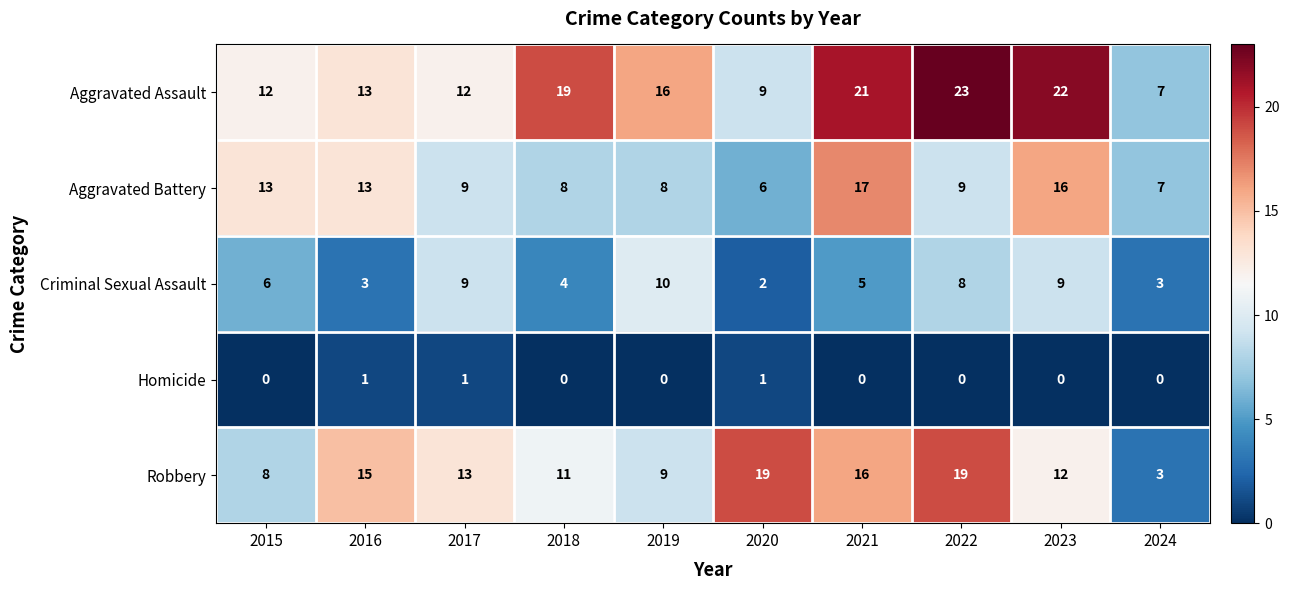

At which label does Aggravated Battery reach its minimum?

2020